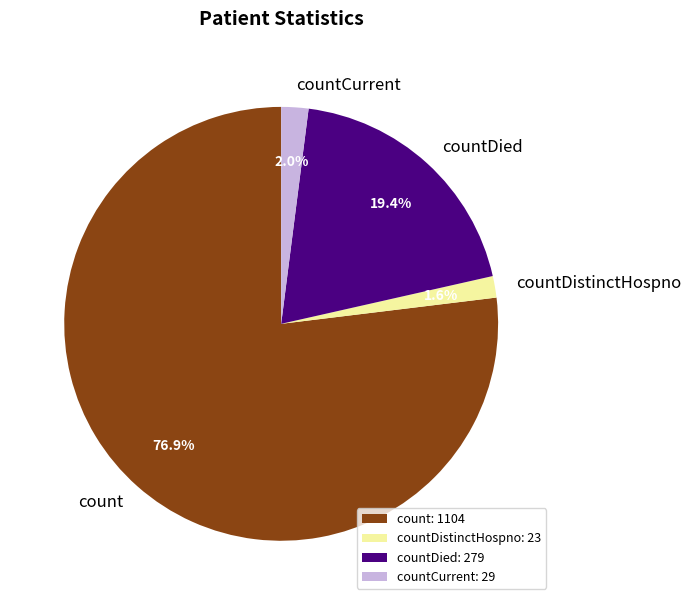

How many segments does this pie chart have?

4